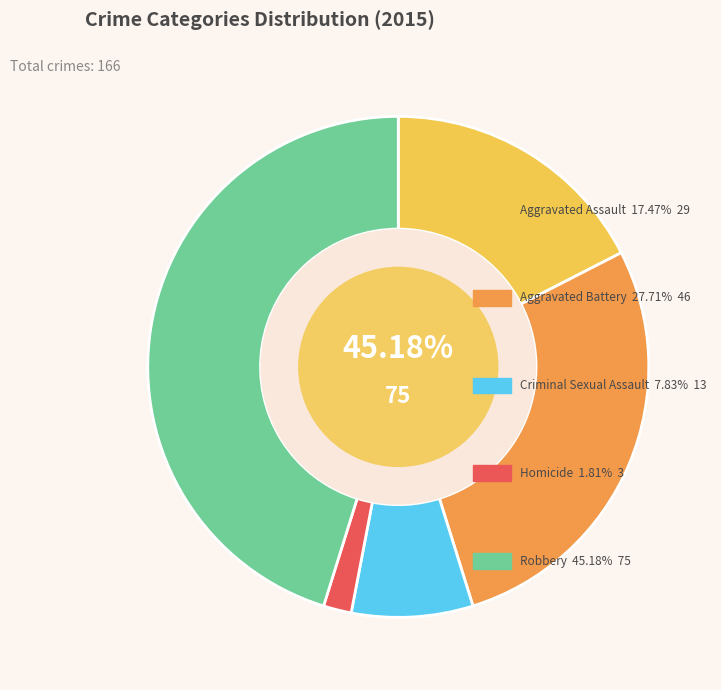

Rank the categories by value from lowest to highest.

Homicide, Criminal Sexual Assault, Aggravated Assault, Aggravated Battery, Robbery